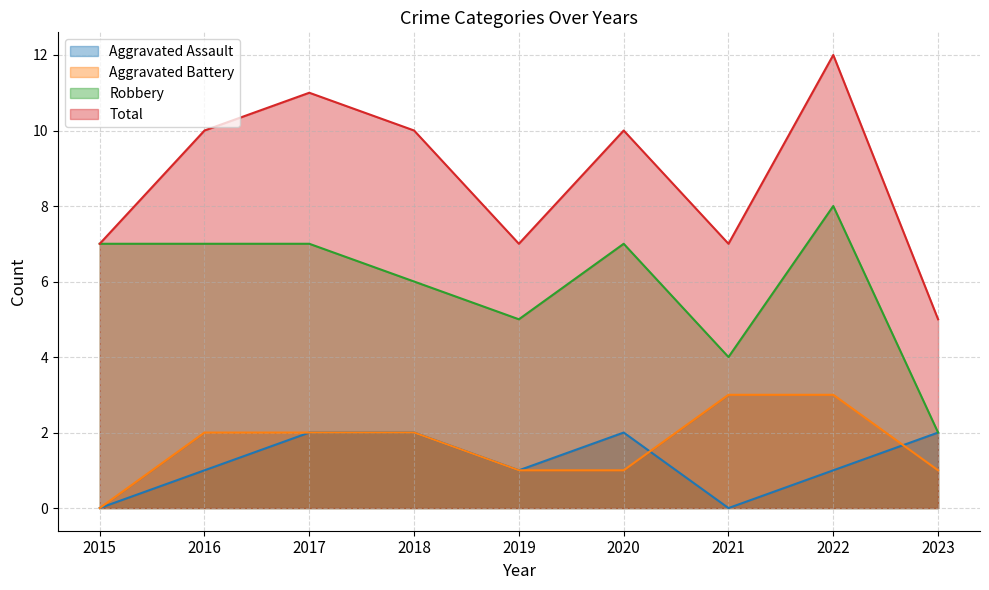

At which label does Robbery reach its minimum?

2023